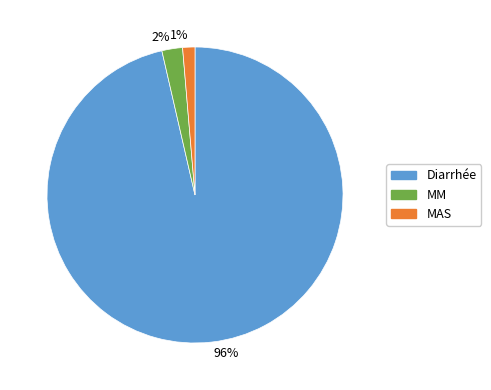

Is it true that MAS is 7% of the pie?

False